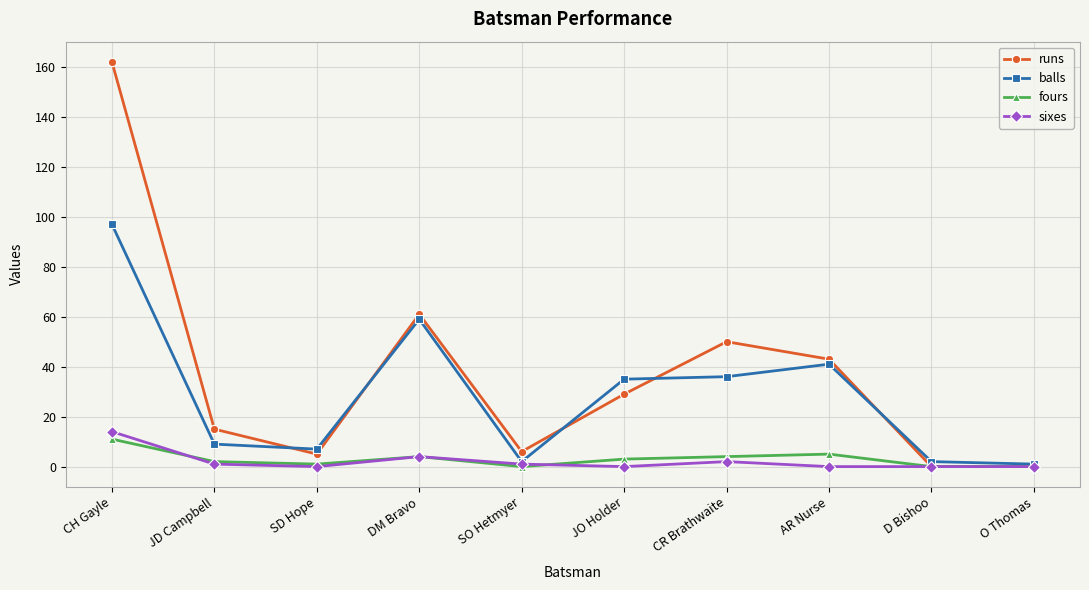

Where does the balls series first go above 35?

CH Gayle